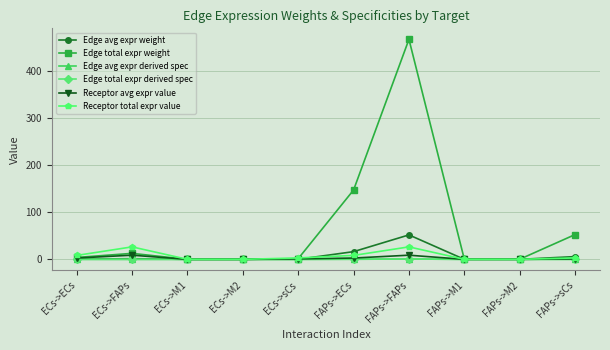

What is the sum of the Edge avg expr weight values at ECs->M1 and ECs->sCs?

0.2